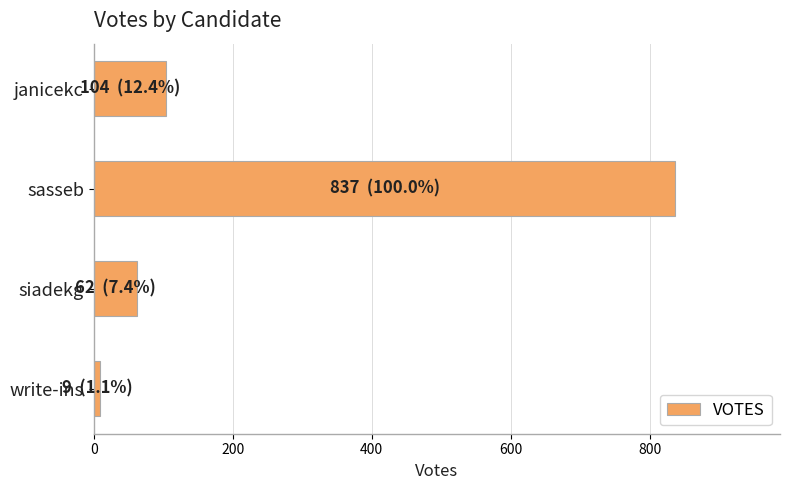

Reading top to bottom, list all the values displayed in this chart.

104	837	62	9